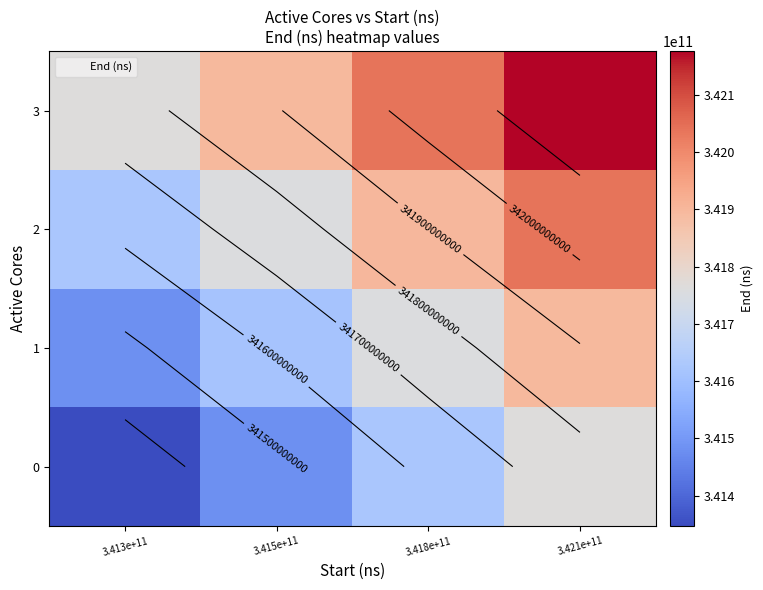

At which label does 1 reach its peak?

3.421e+11